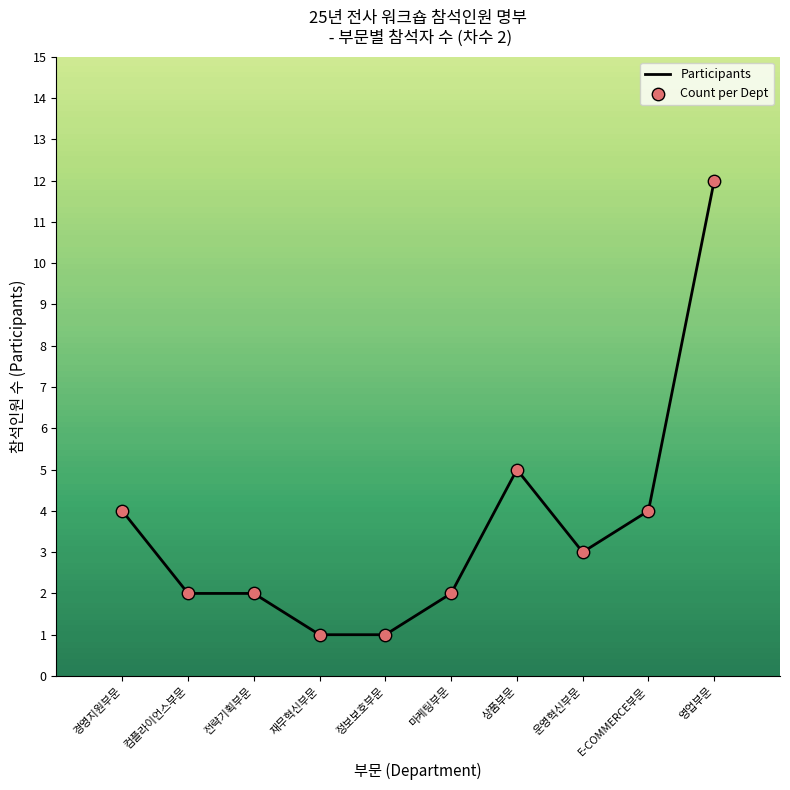

At which label is the value closest to 6?

상품부문